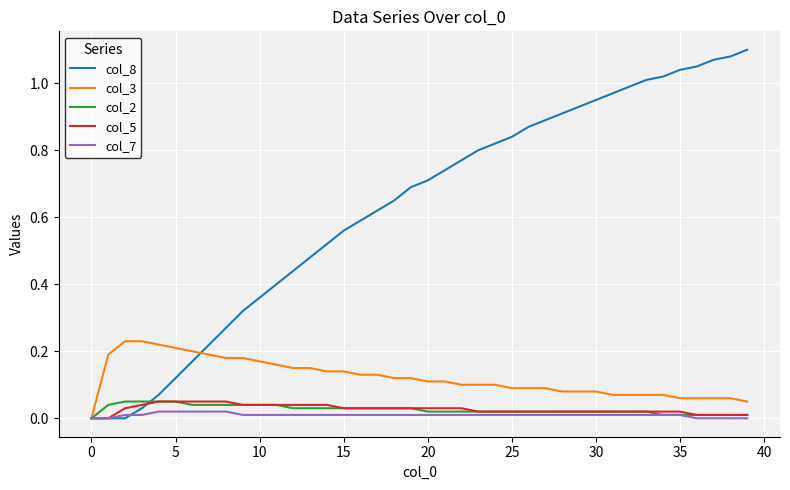

Which series has the largest total across all categories?

col_8